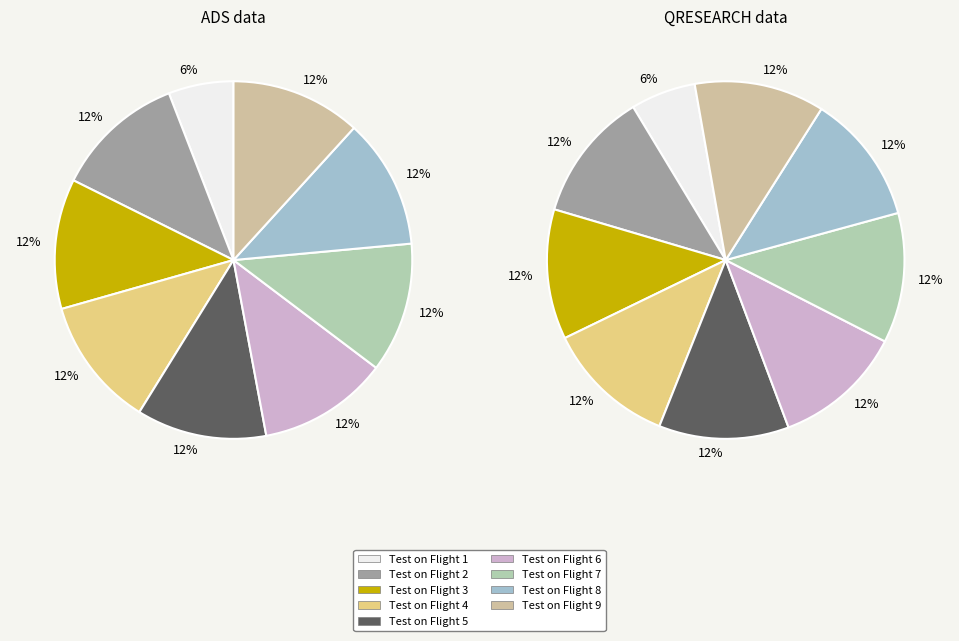

Count the number of slices in the pie.

9